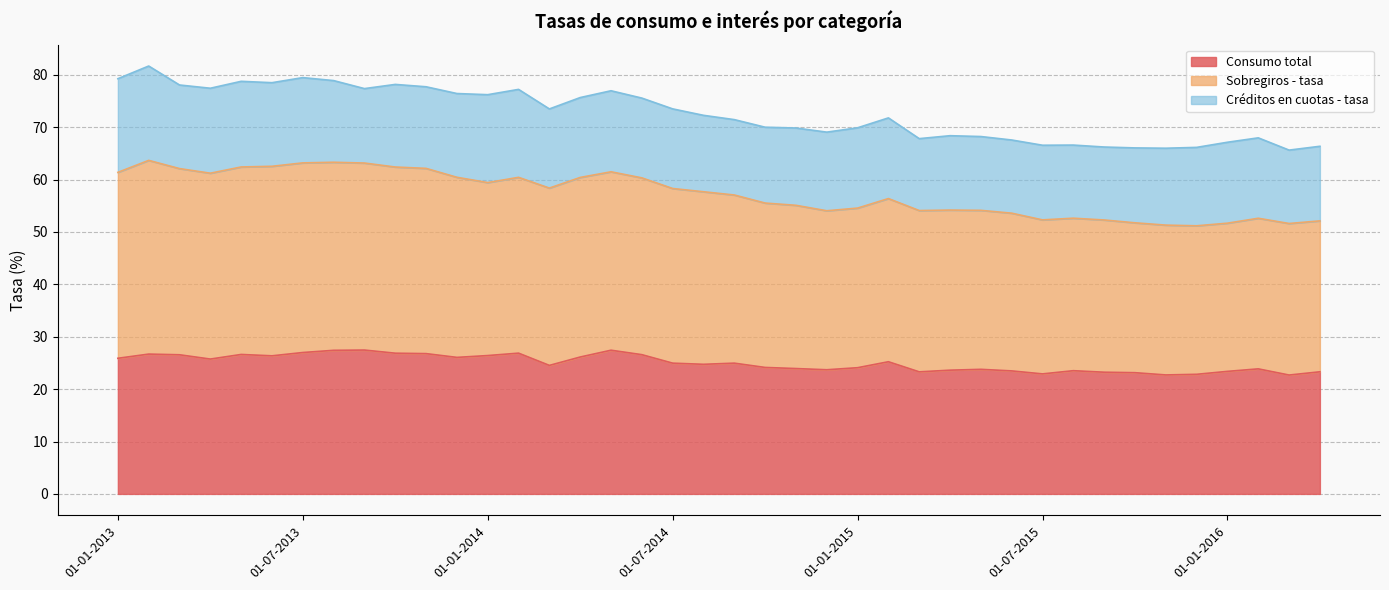

Between 01-06-2015 and 01-02-2016, which series saw the biggest shift?

Sobregiros - tasa